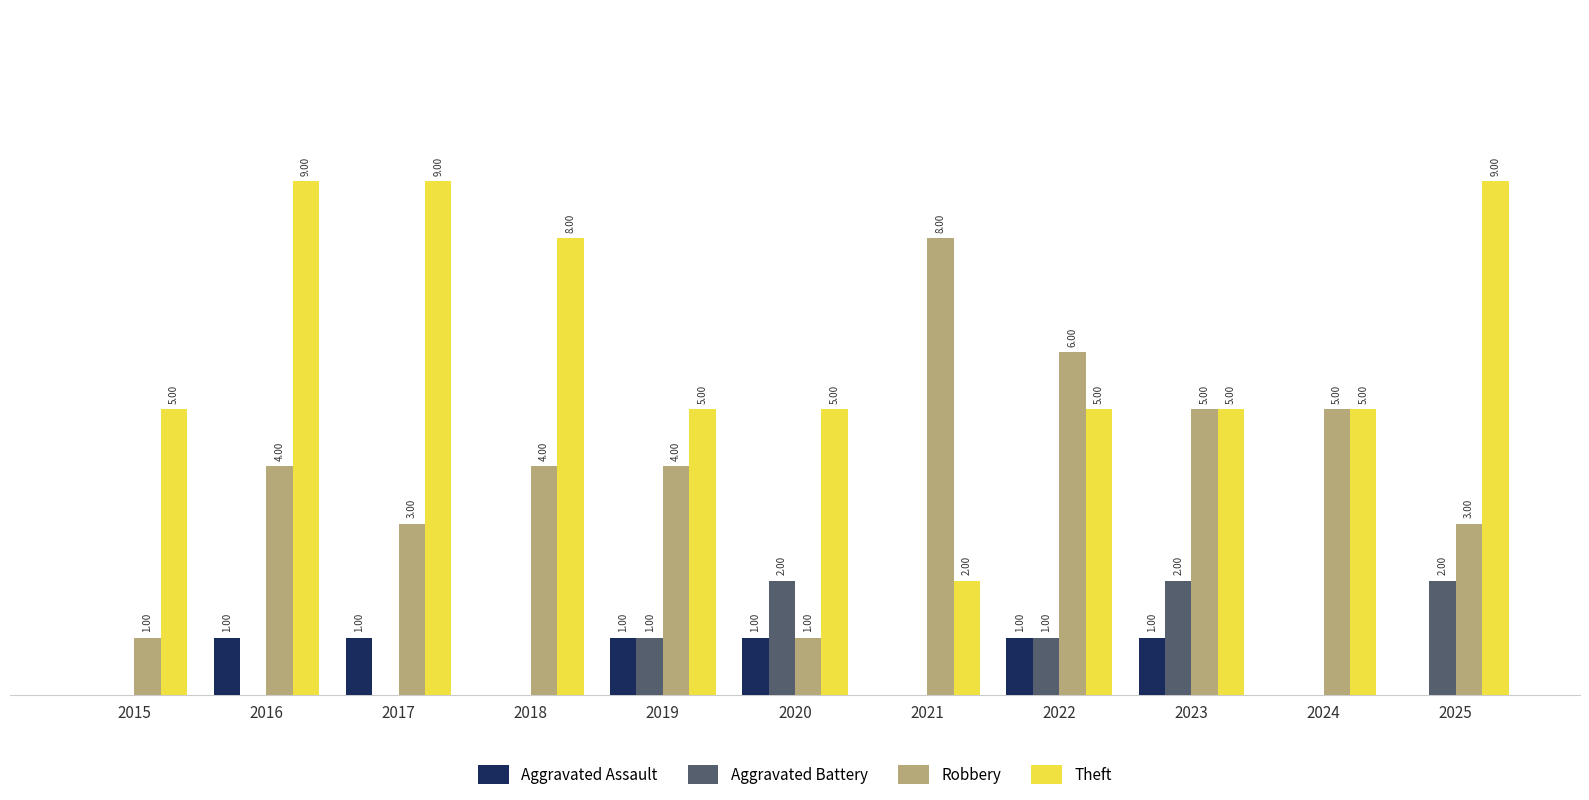

Are the bars horizontal?

No